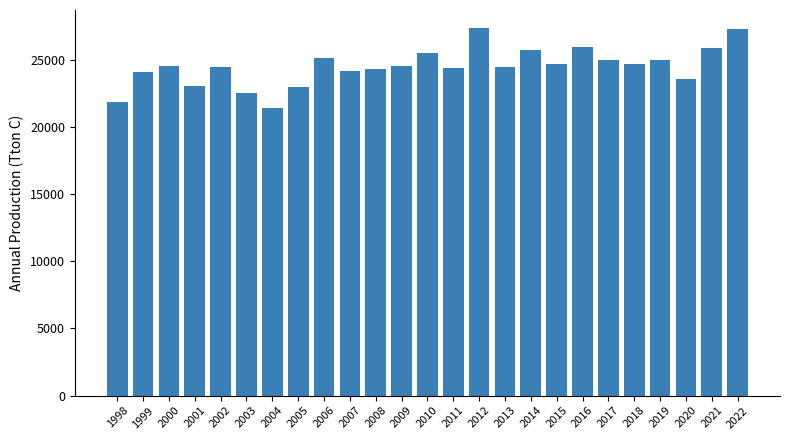

What is the value of the 21st bar from the left?

24701.3